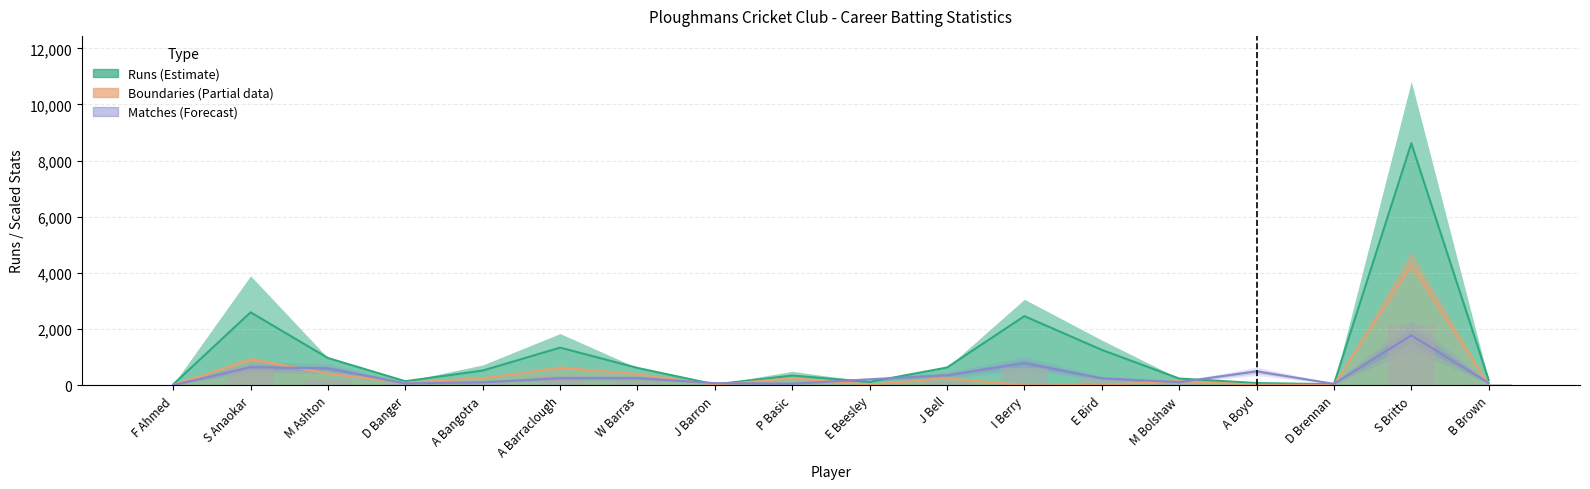

What is the difference between the values at D Brennan and F Ahmed?

1.8